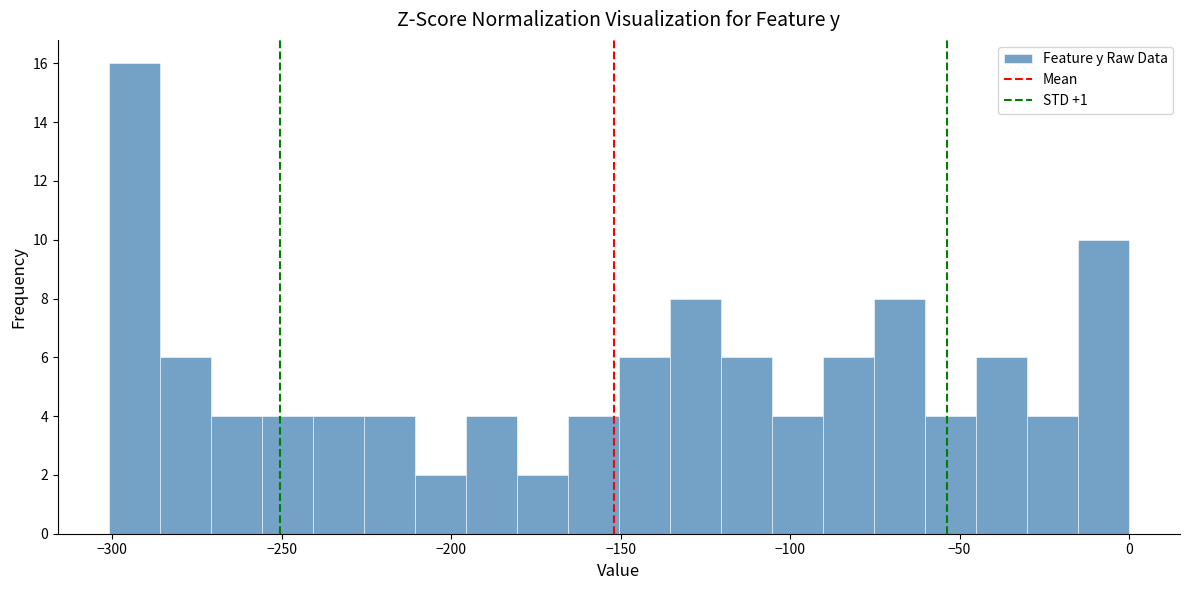

Around what value on the x-axis is the tallest bar? Give the approximate position of its centre, as read against the axis.

-295